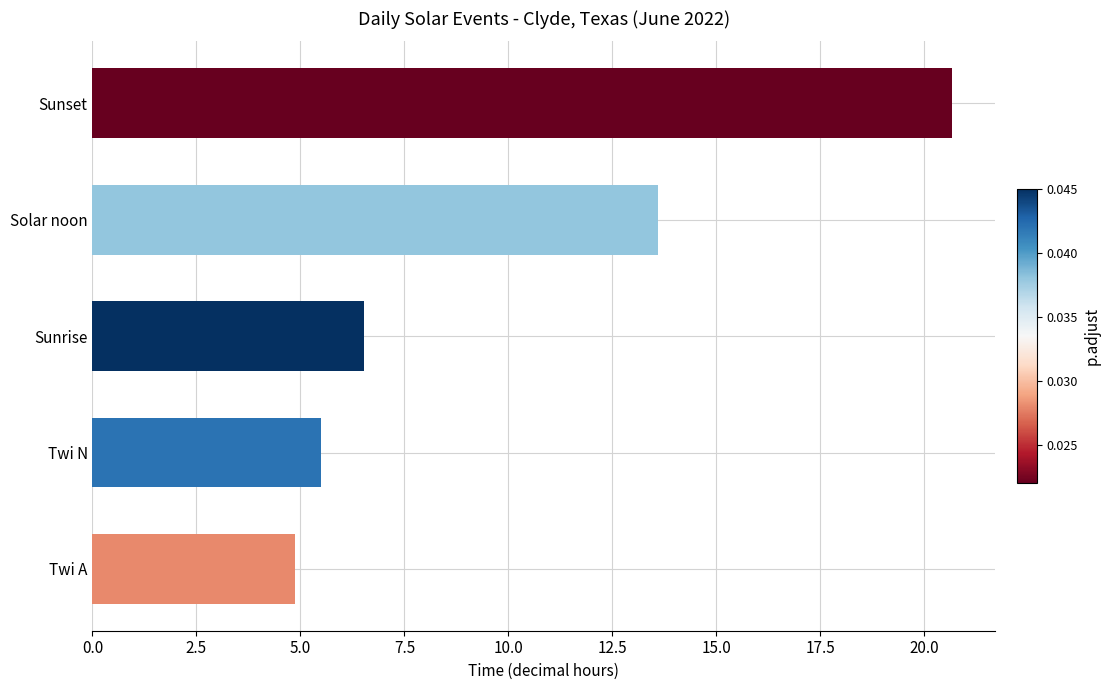

Rank the categories by value from highest to lowest.

Sunset, Solar noon, Sunrise, Twi N, Twi A